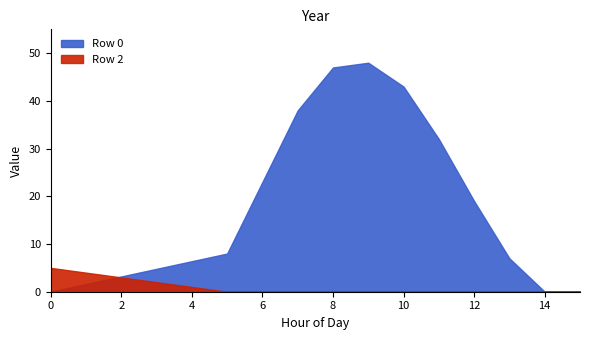

The value of Row 2 at 7 is 3. True or false?

False